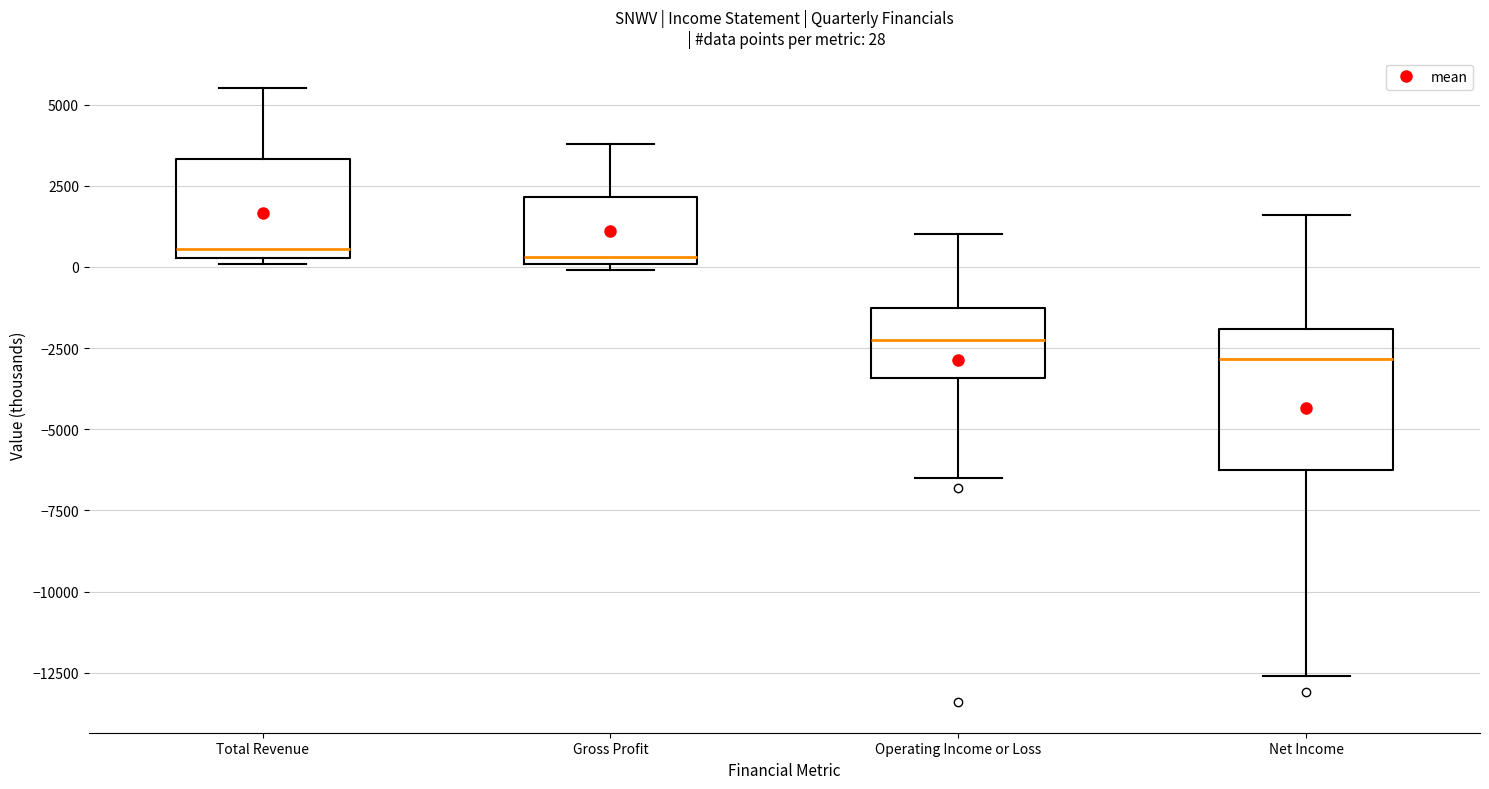

Comparing the boxes themselves (not the whiskers), which one is the tallest?

Net Income